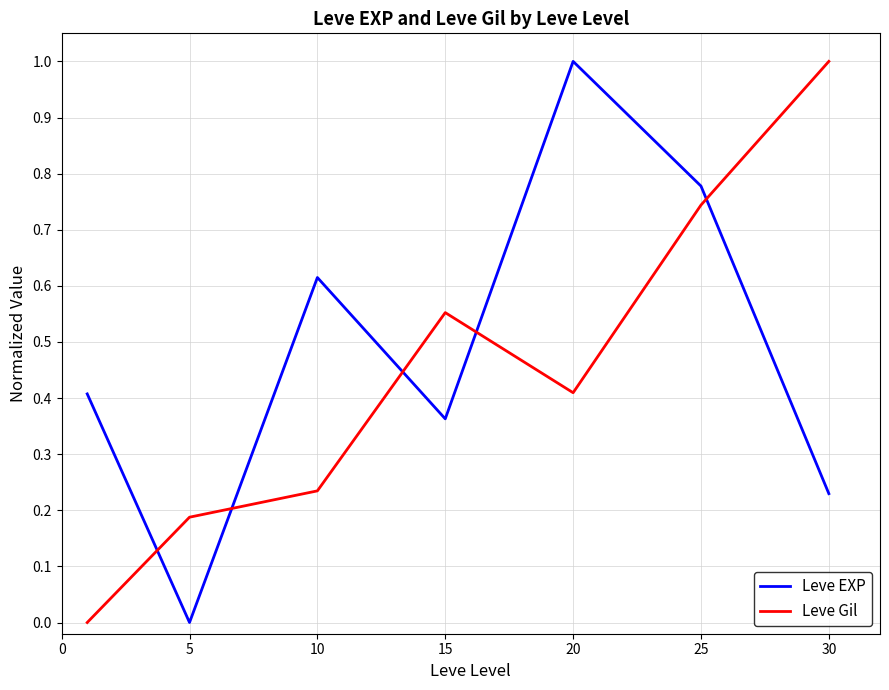

How many intersections are there between Leve Gil and Leve EXP?

5